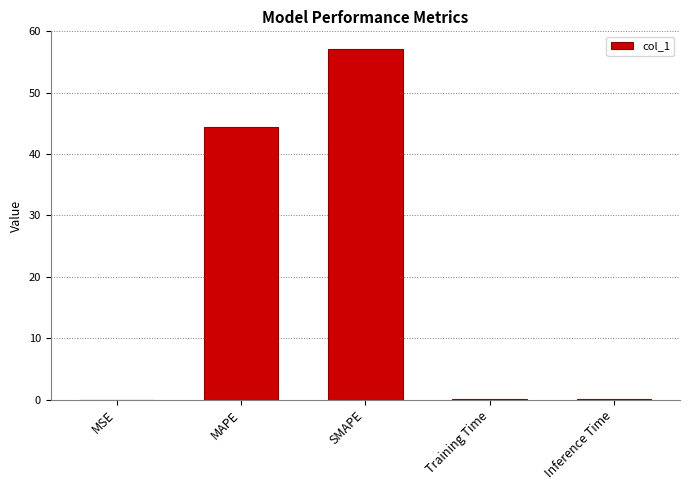

What is the approximate value at SMAPE?

57.1